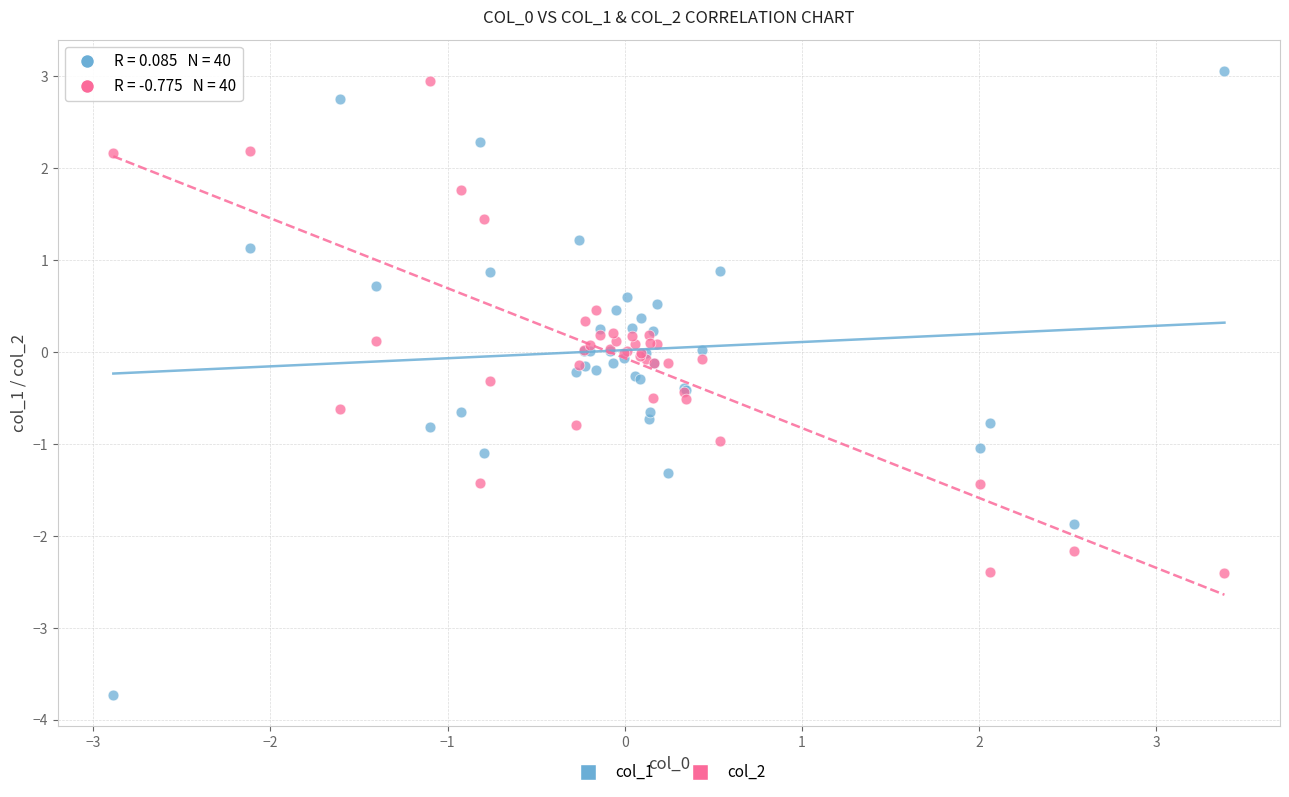

What is the X range (max minus min) for the scatter plot?

6.3